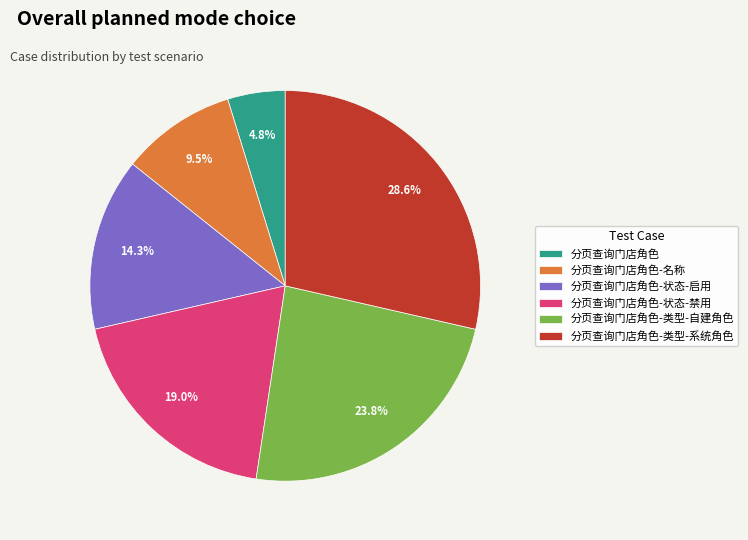

What percentage is the 分页查询门店角色-状态-禁用 slice, to the nearest percent?

19%